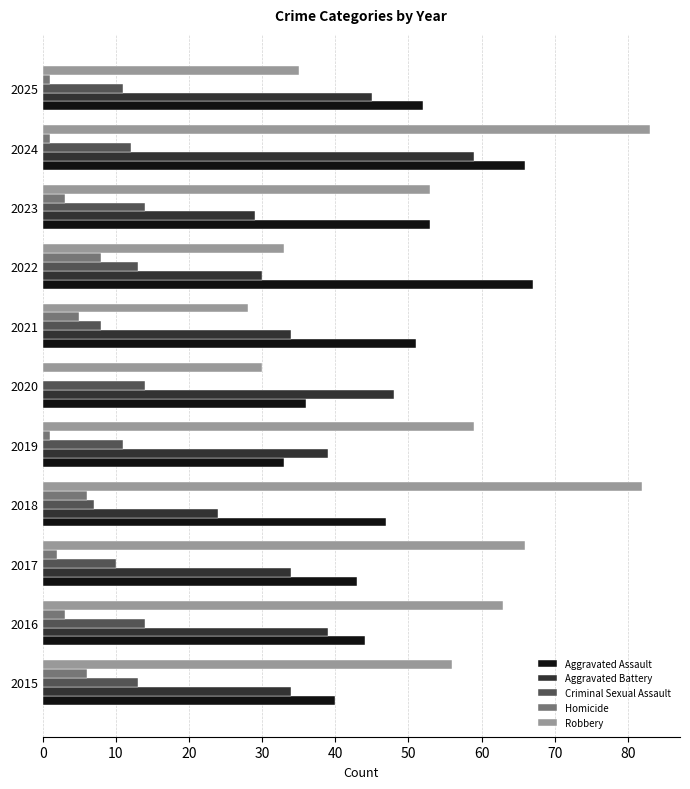

What value does the Aggravated Assault series have at 2023?

53